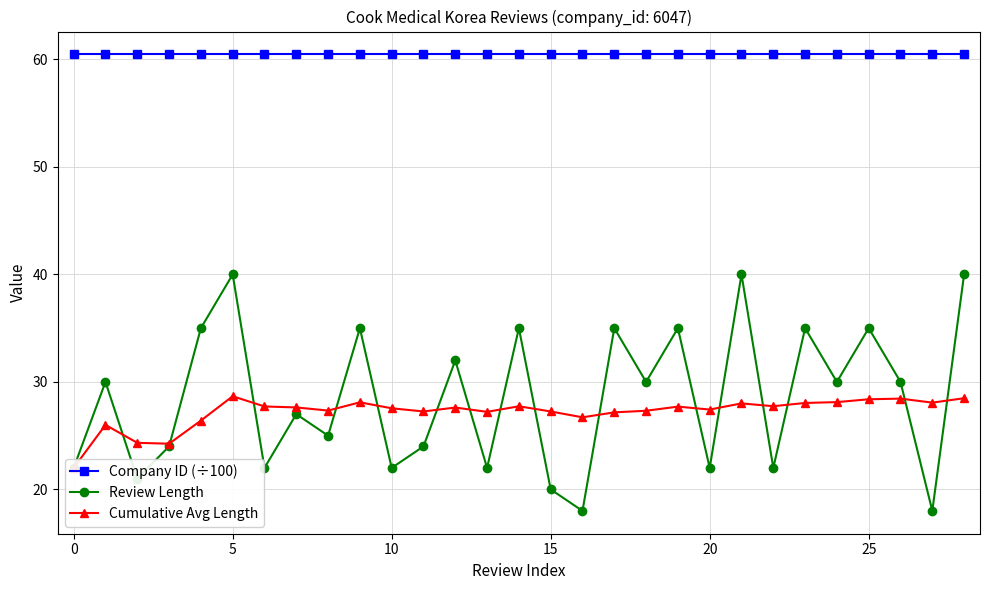

True or false: Review Length has more than 0 points higher than both neighbors.

True